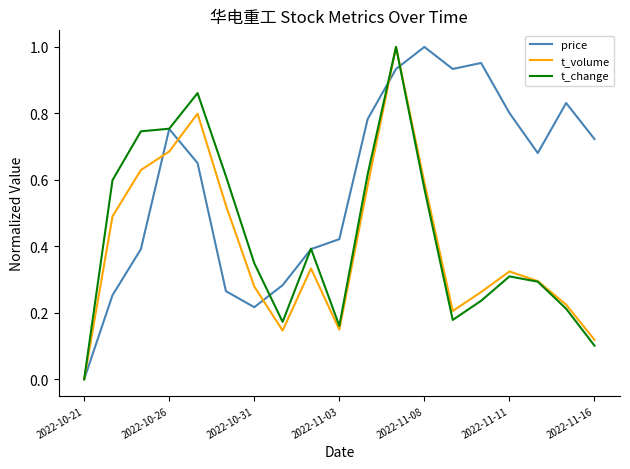

Does the chart have visible grid lines?

No